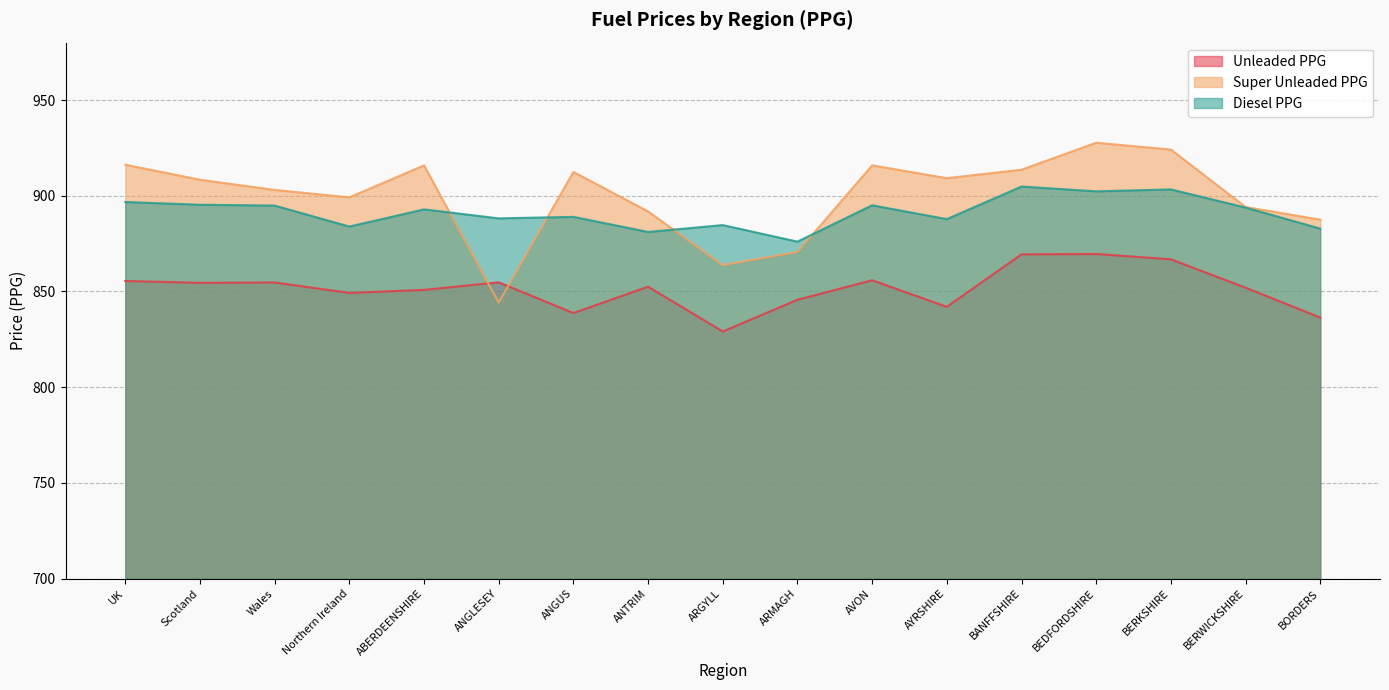

Reading left to right, list all the values displayed in this chart.

Unleaded PPG: UK=855.5	Scotland=854.5	Wales=854.7	Northern Ireland=849.2	ABERDEENSHIRE=850.8	ANGLESEY=854.8	ANGUS=838.7	ANTRIM=852.5	ARGYLL=829.0	ARMAGH=845.6	AVON=855.8	AYRSHIRE=842.0	BANFFSHIRE=869.4	BEDFORDSHIRE=869.6	BERKSHIRE=866.8	BERWICKSHIRE=852.0	BORDERS=836.3
Super Unleaded PPG: UK=916.2	Scotland=908.4	Wales=903.0	Northern Ireland=899.2	ABERDEENSHIRE=915.9	ANGLESEY=844.1	ANGUS=912.5	ANTRIM=891.8	ARGYLL=863.8	ARMAGH=870.6	AVON=915.9	AYRSHIRE=909.2	BANFFSHIRE=913.6	BEDFORDSHIRE=927.7	BERKSHIRE=924.1	BERWICKSHIRE=894.1	BORDERS=887.5
Diesel PPG: UK=896.7	Scotland=895.3	Wales=894.9	Northern Ireland=883.9	ABERDEENSHIRE=892.9	ANGLESEY=888.2	ANGUS=889.0	ANTRIM=881.1	ARGYLL=884.7	ARMAGH=876.0	AVON=895.0	AYRSHIRE=887.8	BANFFSHIRE=904.8	BEDFORDSHIRE=902.3	BERKSHIRE=903.3	BERWICKSHIRE=893.8	BORDERS=882.8